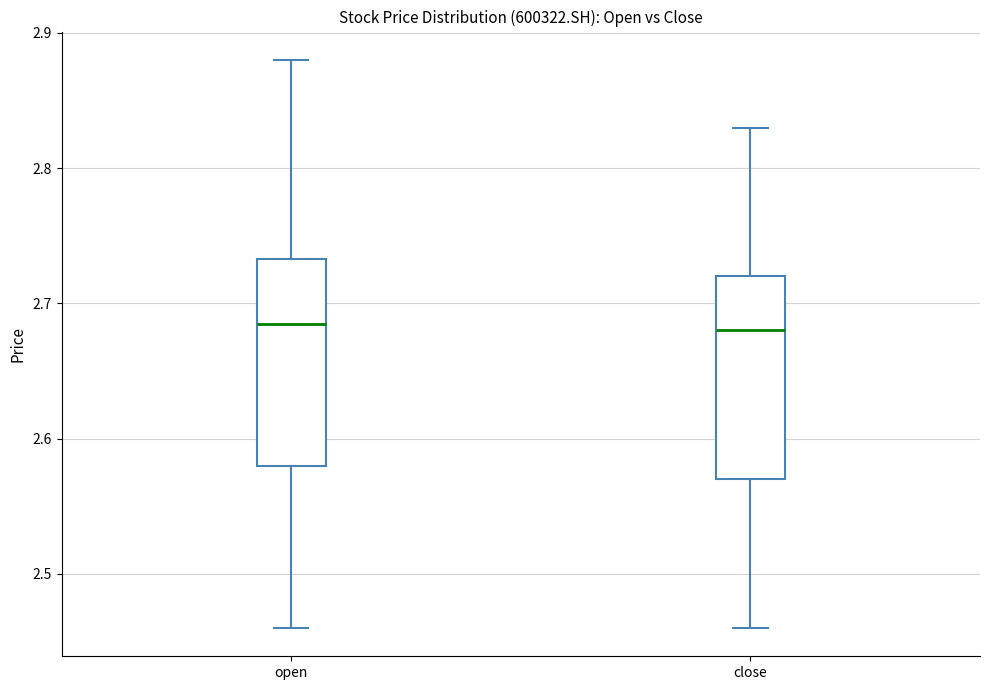

Reading left to right, read every box against the y-axis: the position of its median line, the range the box covers, and the ends of its whiskers. The values are not printed on the chart, so give them approximately, as read against the axis.

open: median 2.69, box 2.58 to 2.73, whiskers 2.46 to 2.88
close: median 2.68, box 2.57 to 2.72, whiskers 2.46 to 2.83